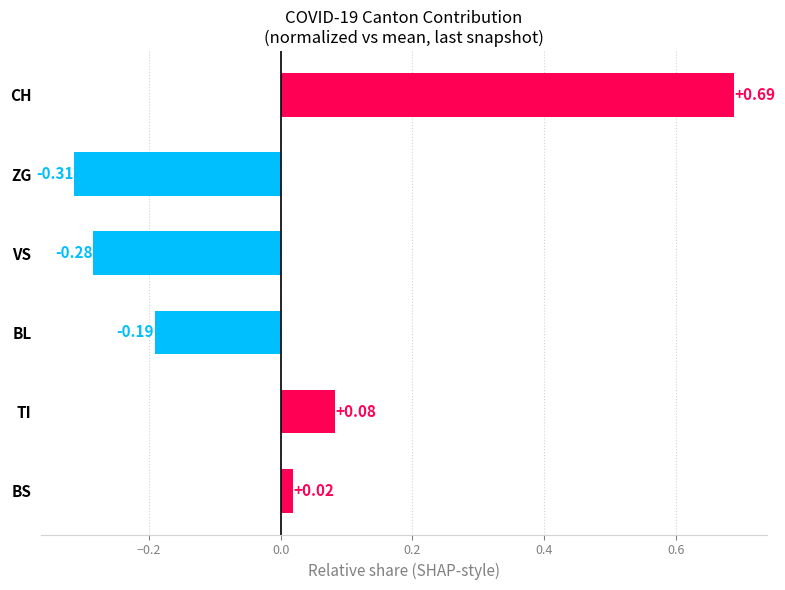

How many bars are there in total?

6